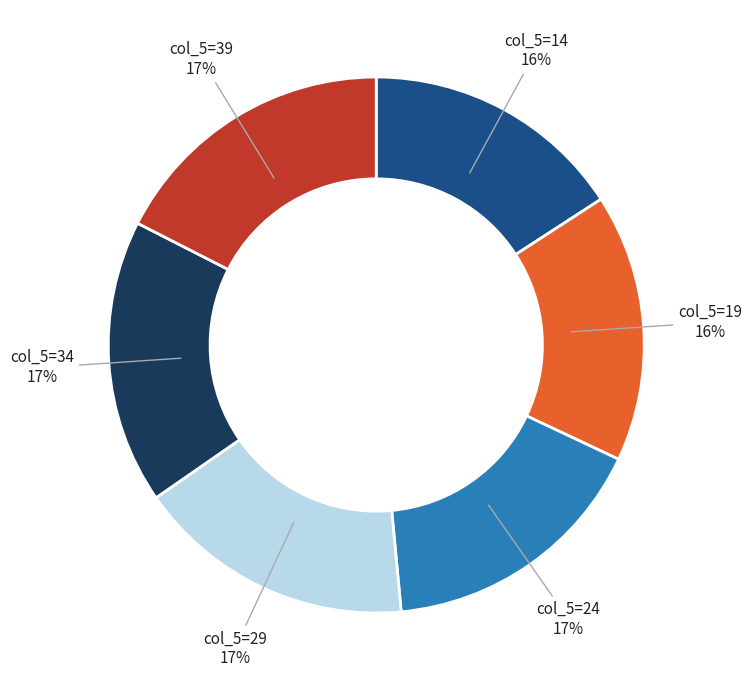

Is there any slice that represents more than half of the pie?

No